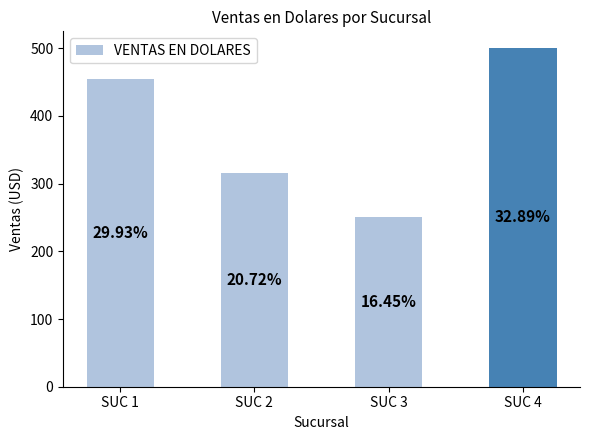

How many bars are there in total?

4